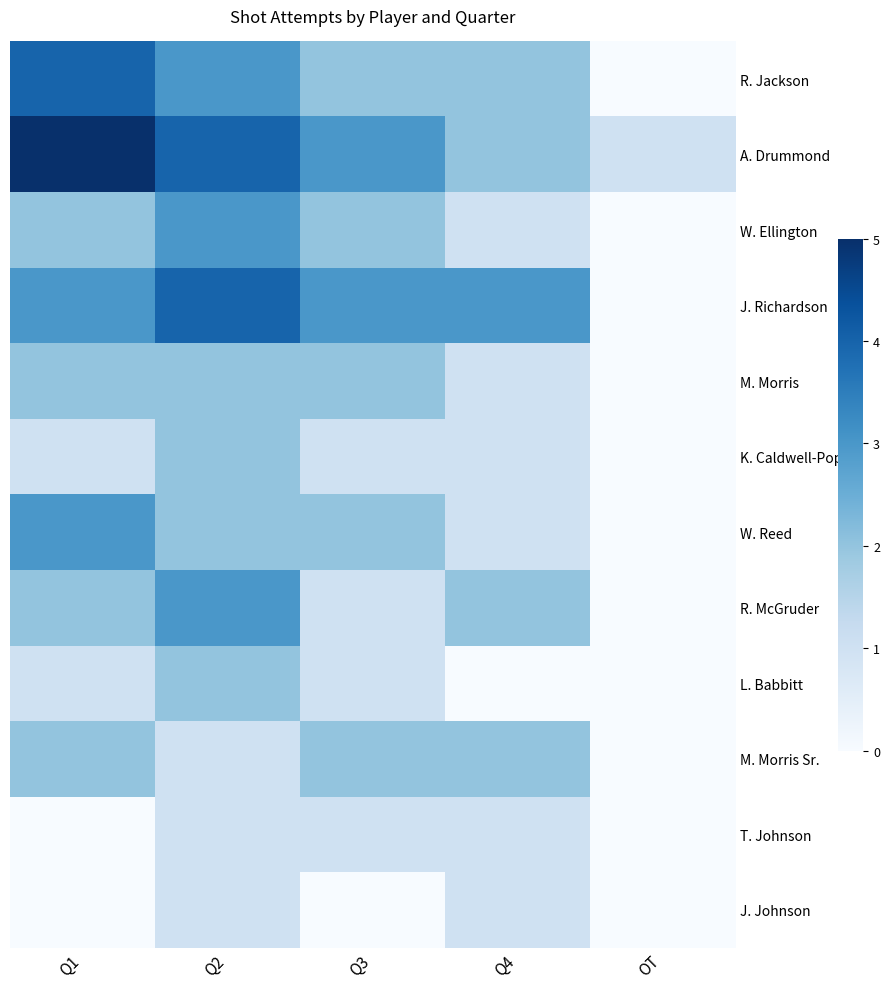

What is the total value across all series at Q3?

20